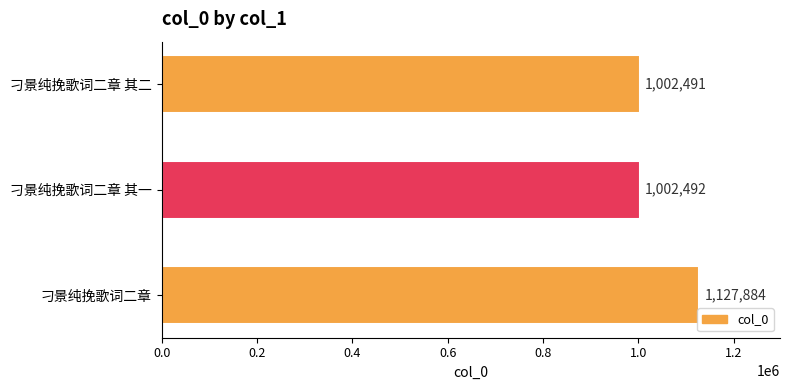

Rank the categories by value from lowest to highest.

刁景纯挽歌词二章 其二, 刁景纯挽歌词二章 其一, 刁景纯挽歌词二章